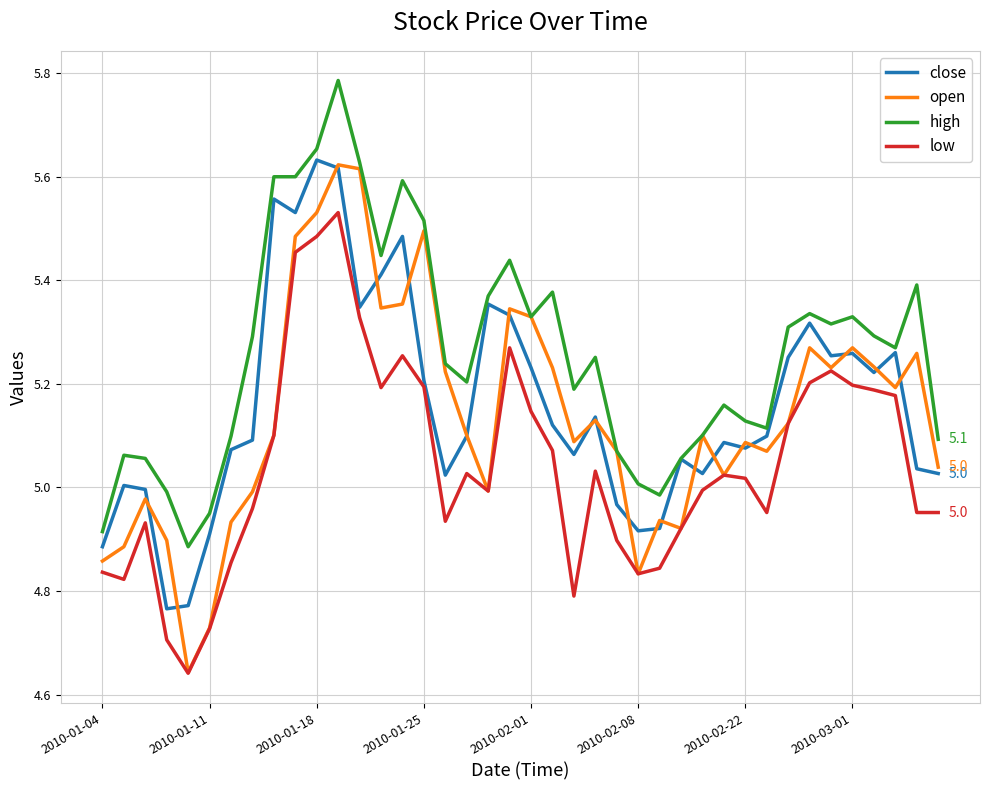

Which series has the widest spread of values?

open